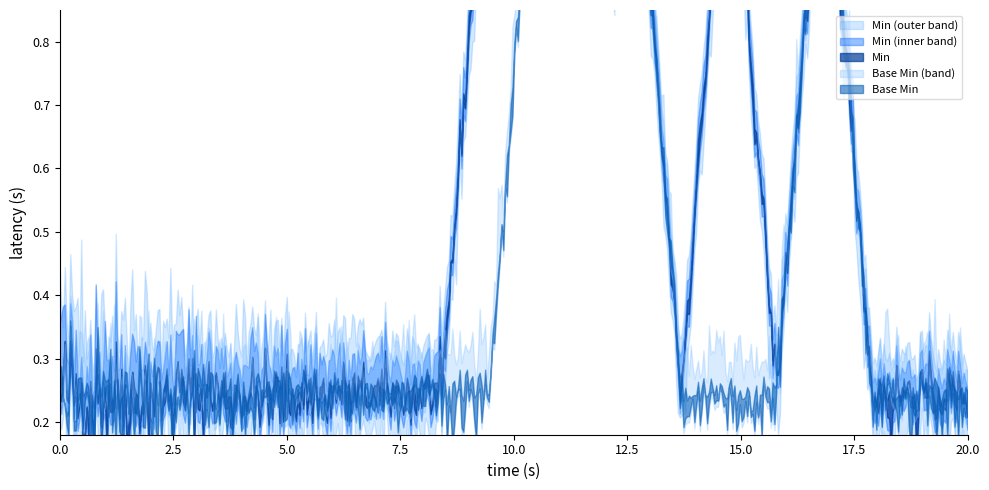

True or false: Min has a value of 1 at MeasureReport.status.

False